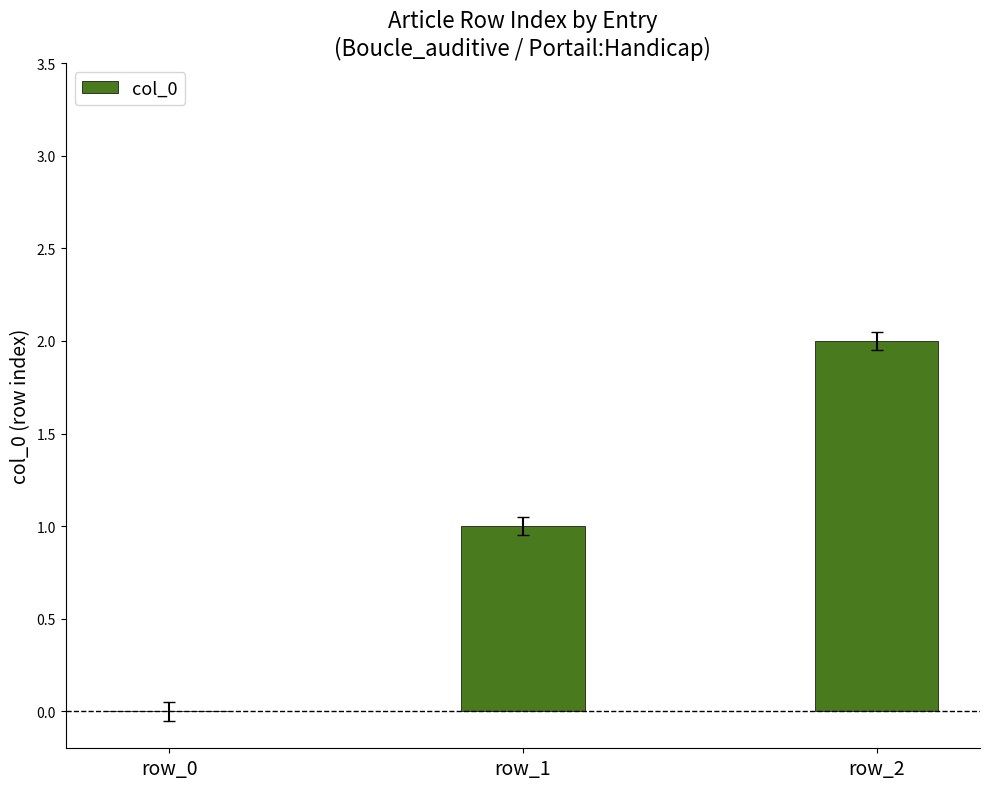

At which category does the chart reach its peak across all series?

row_2